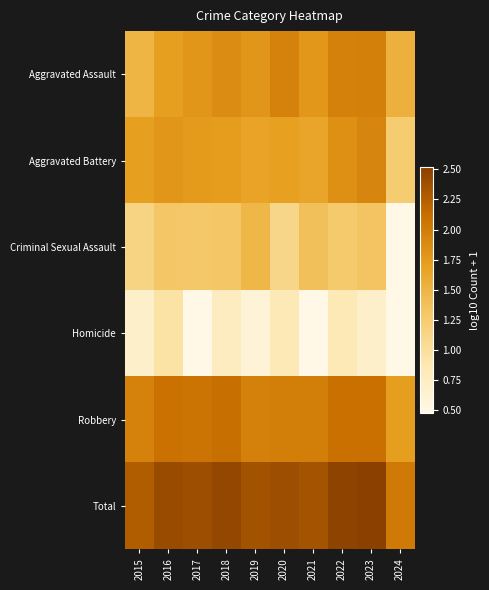

Reading left to right, transcribe all the data shown in this chart.

Aggravated Assault: 2015=1.5	2016=1.7	2017=1.8	2018=1.9	2019=1.8	2020=1.9	2021=1.8	2022=2.0	2023=2.0	2024=1.5
Aggravated Battery: 2015=1.7	2016=1.8	2017=1.7	2018=1.7	2019=1.7	2020=1.7	2021=1.6	2022=1.8	2023=1.9	2024=1.3
Criminal Sexual Assault: 2015=1.1	2016=1.3	2017=1.3	2018=1.3	2019=1.5	2020=1.1	2021=1.4	2022=1.3	2023=1.3	2024=0.5
Homicide: 2015=0.7	2016=1.0	2017=0.5	2018=0.8	2019=0.6	2020=0.8	2021=0.5	2022=0.8	2023=0.7	2024=0.5
Robbery: 2015=1.9	2016=2.1	2017=2.1	2018=2.1	2019=2.0	2020=2.0	2021=2.0	2022=2.1	2023=2.1	2024=1.7
Total: 2015=2.3	2016=2.4	2017=2.4	2018=2.4	2019=2.4	2020=2.4	2021=2.3	2022=2.5	2023=2.5	2024=2.0